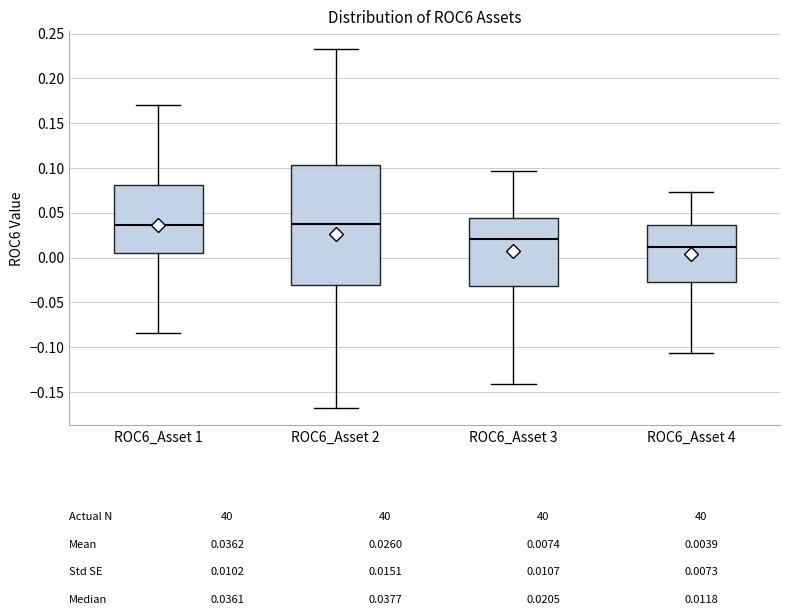

Comparing the boxes themselves (not the whiskers), which one is the tallest?

ROC6_Asset 2